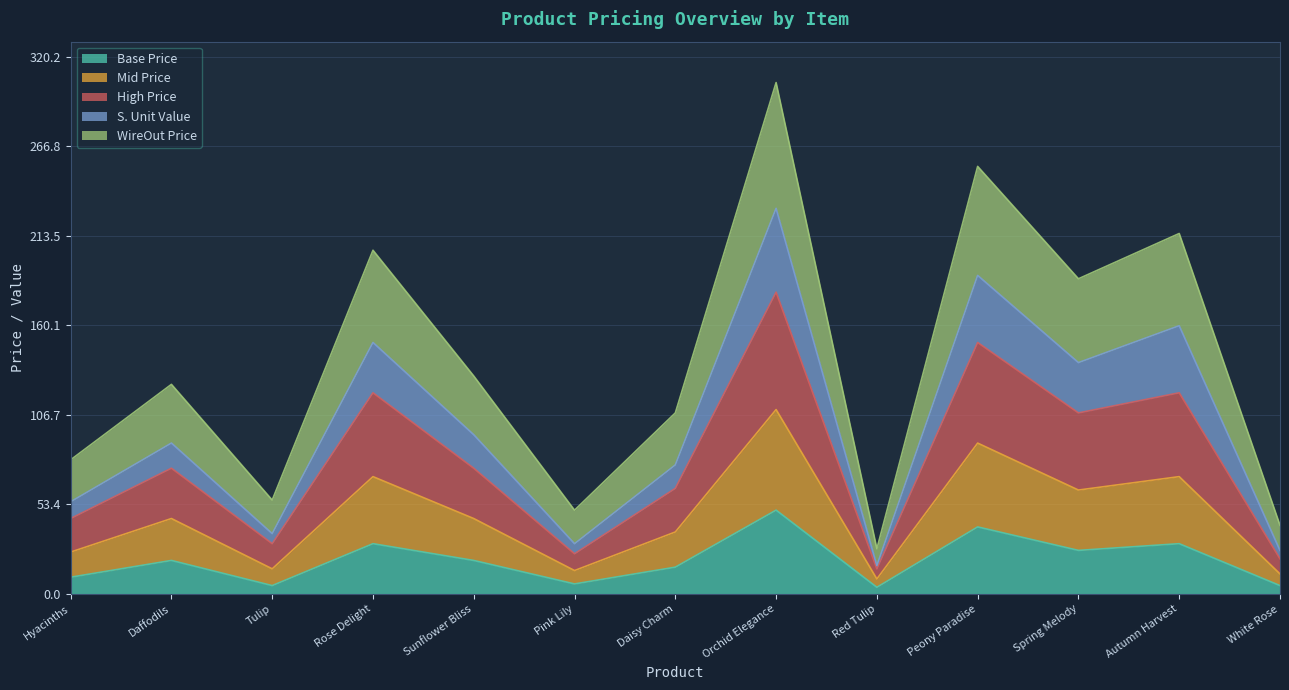

What is the maximum value for Base Price?

50.0